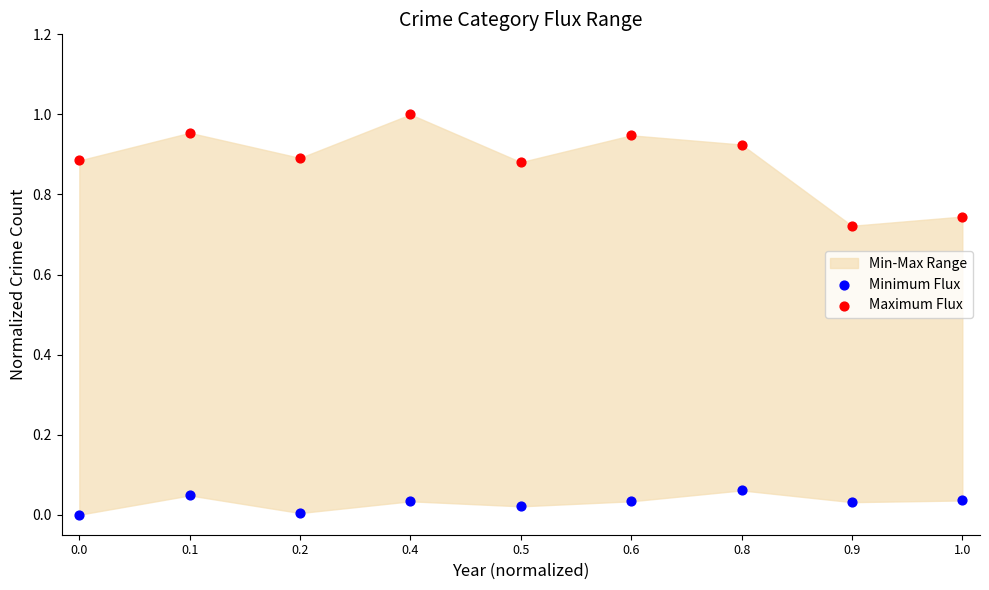

Which series reaches the minimum Y coordinate?

Minimum Flux